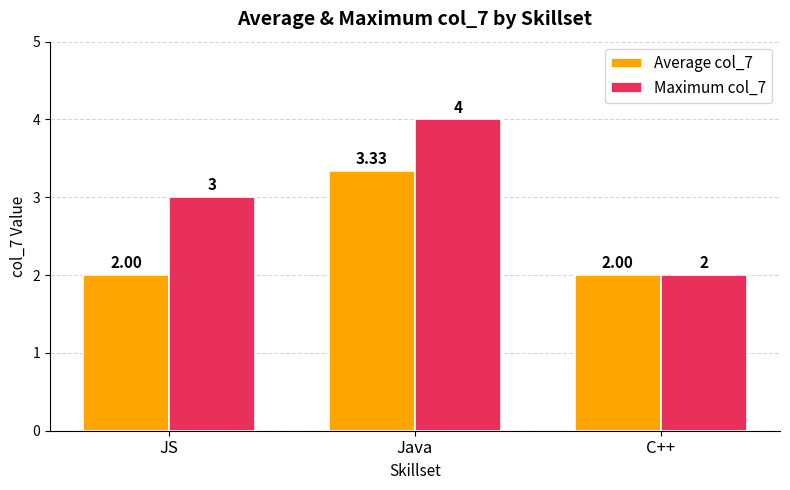

What position from the left is JS?

1